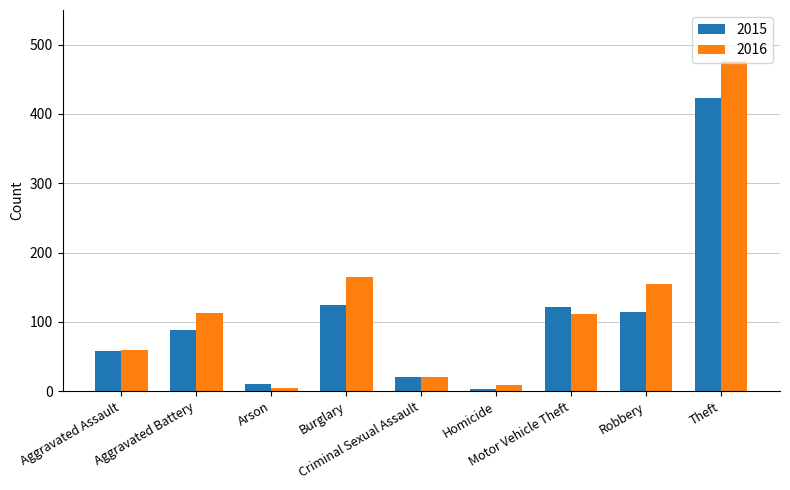

What is the average value of the 2015 series?

107